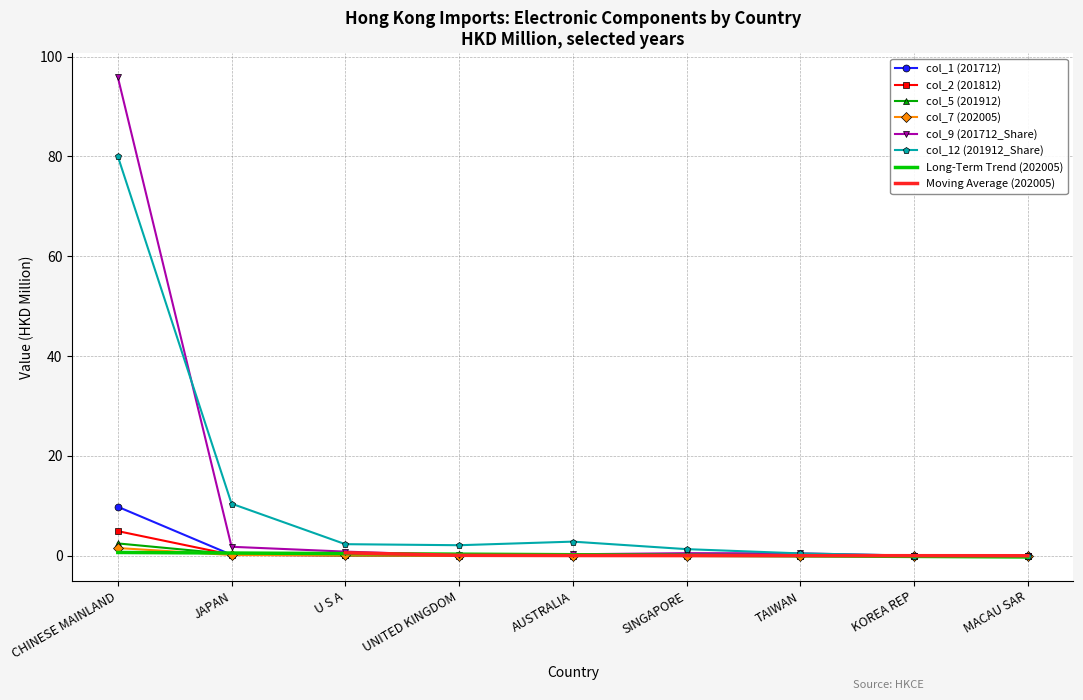

The col_9 (201712_Share) series shows 0.0 at MACAU SAR. True or false?

False